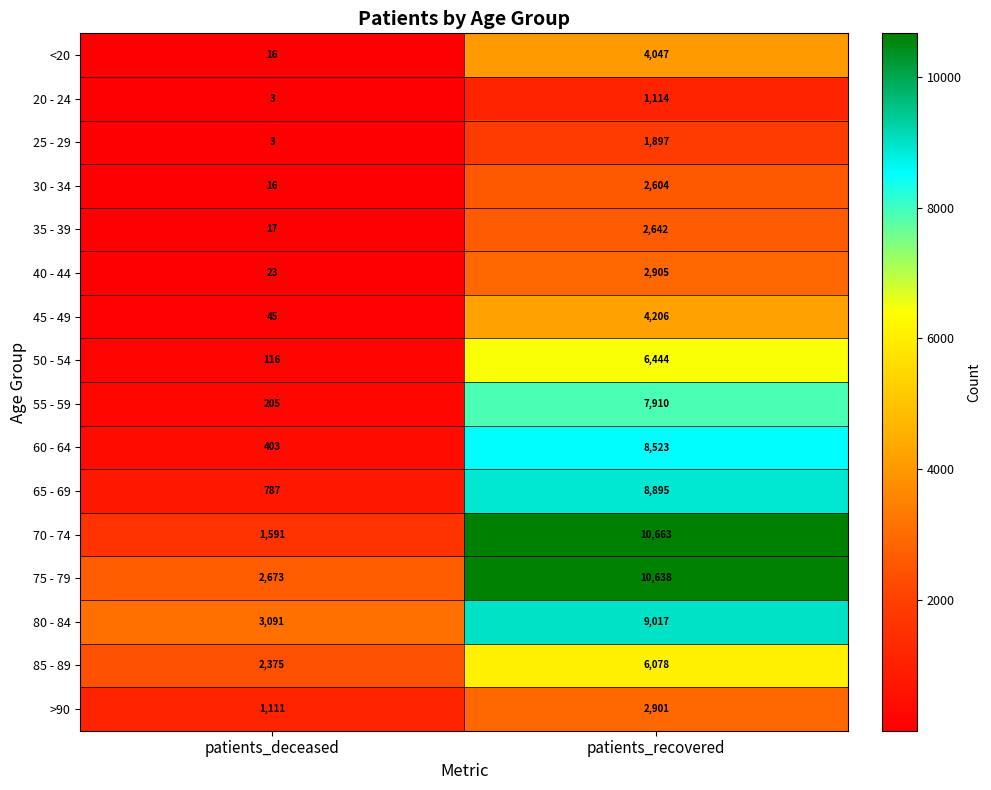

True or false: 30 - 34 has a value of 2604 at patients_recovered.

True